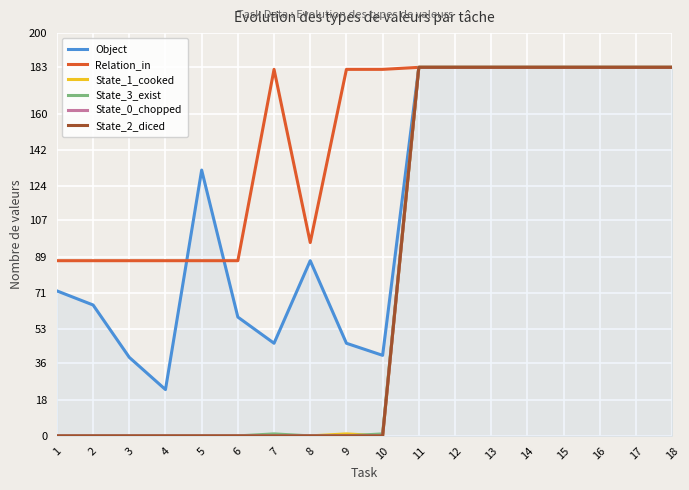

What is the difference between the maximum and minimum values in the State_2_diced series?

183